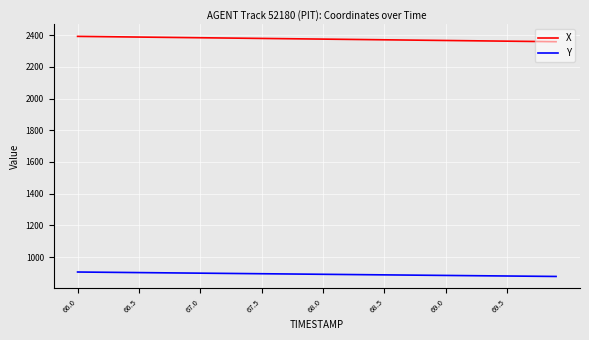

Which series has the largest total across all categories?

X